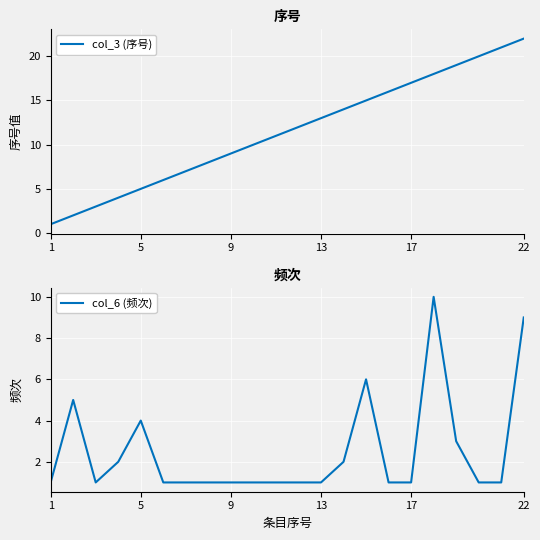

At how many categories does at least one series exceed 8?

14